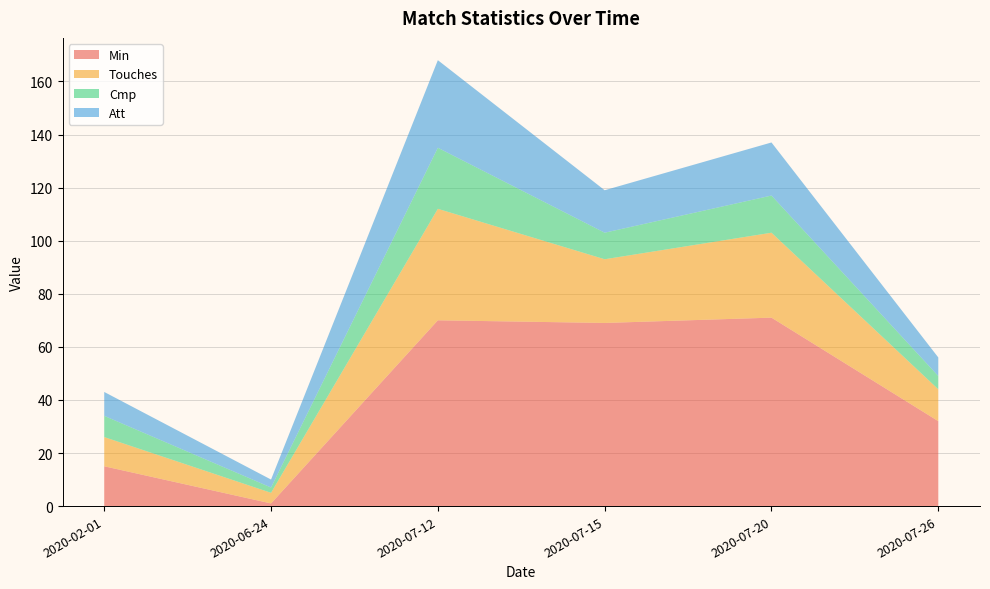

Reading right to left, list all the values displayed in this chart.

Min: 2020-07-26=32	2020-07-20=71	2020-07-15=69	2020-07-12=70	2020-06-24=1	2020-02-01=15
Touches: 2020-07-26=12	2020-07-20=32	2020-07-15=24	2020-07-12=42	2020-06-24=4	2020-02-01=11
Cmp: 2020-07-26=5	2020-07-20=14	2020-07-15=10	2020-07-12=23	2020-06-24=2	2020-02-01=8
Att: 2020-07-26=7	2020-07-20=20	2020-07-15=16	2020-07-12=33	2020-06-24=3	2020-02-01=9